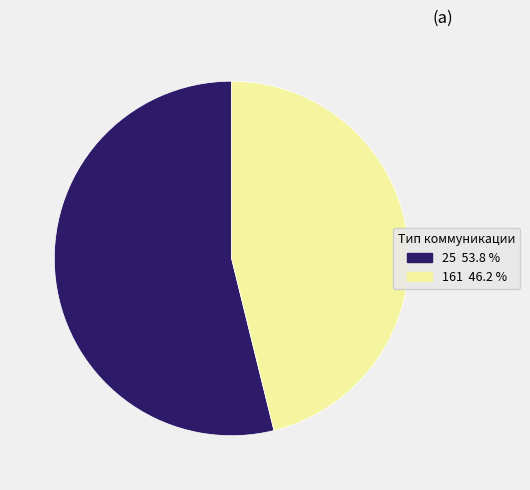

Which slice is the largest?

25